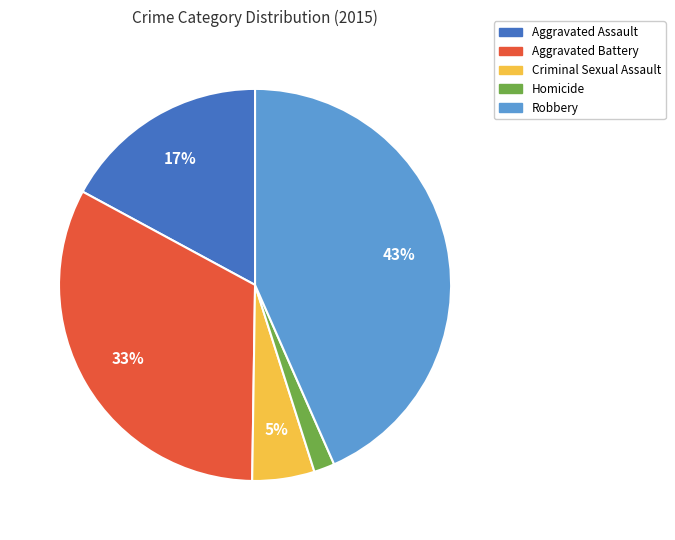

To the nearest percent, what is the difference between the Robbery and Aggravated Assault slice percentages?

26%